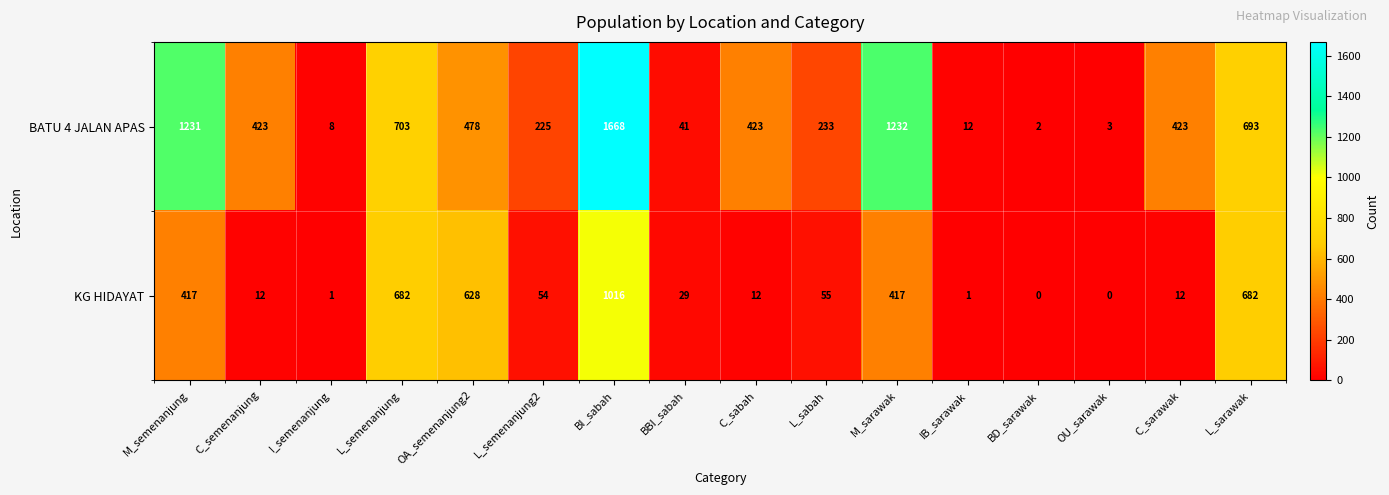

At which category does the chart reach its peak across all series?

BI_sabah